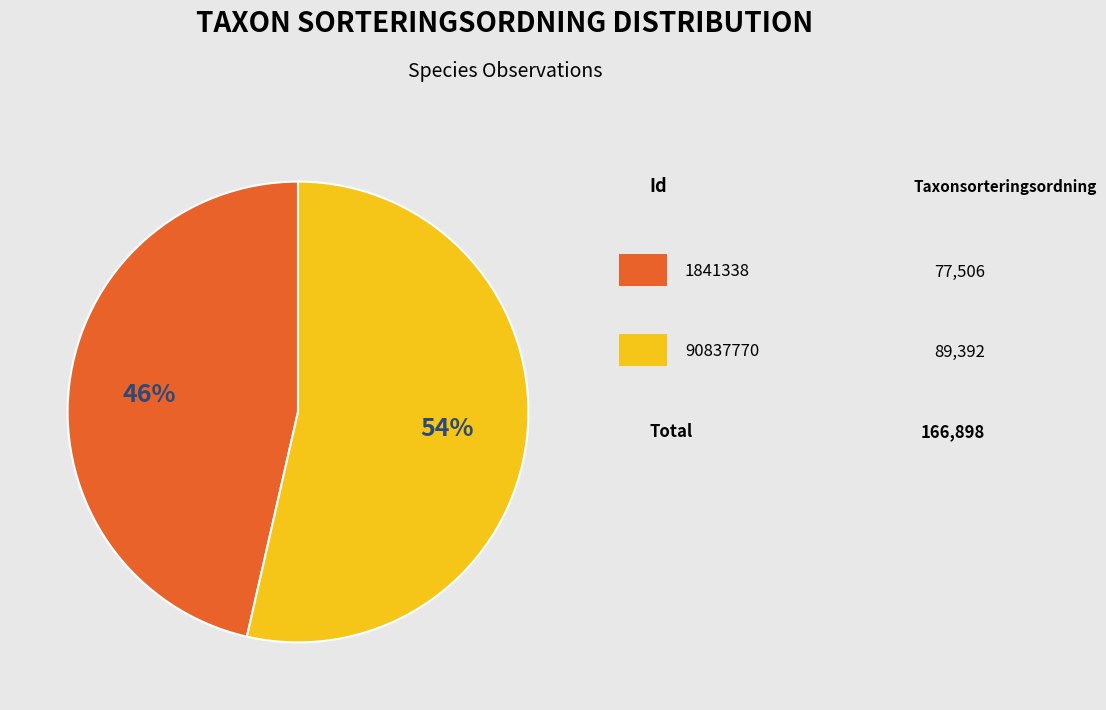

Does any single category account for the majority?

Yes